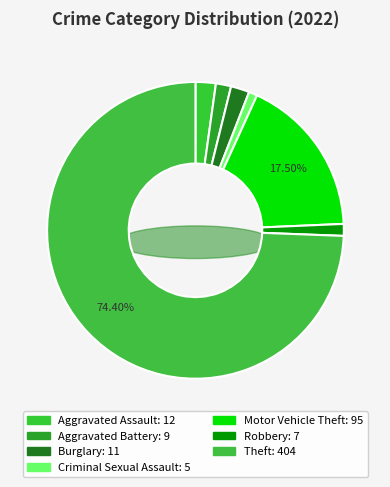

What is the smallest slice in the pie chart?

Criminal Sexual Assault